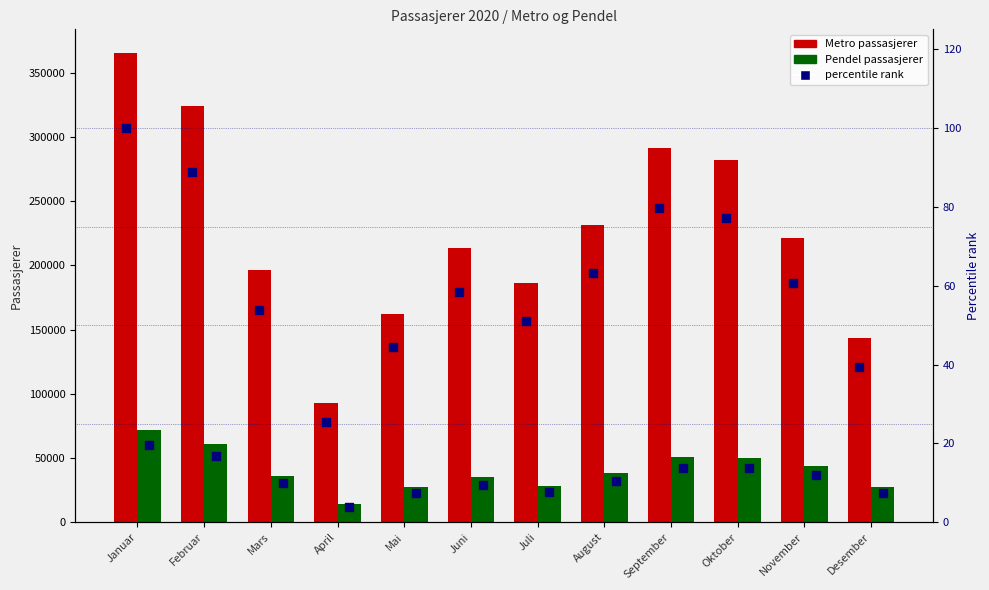

At which category is the sum across all series the highest?

Januar